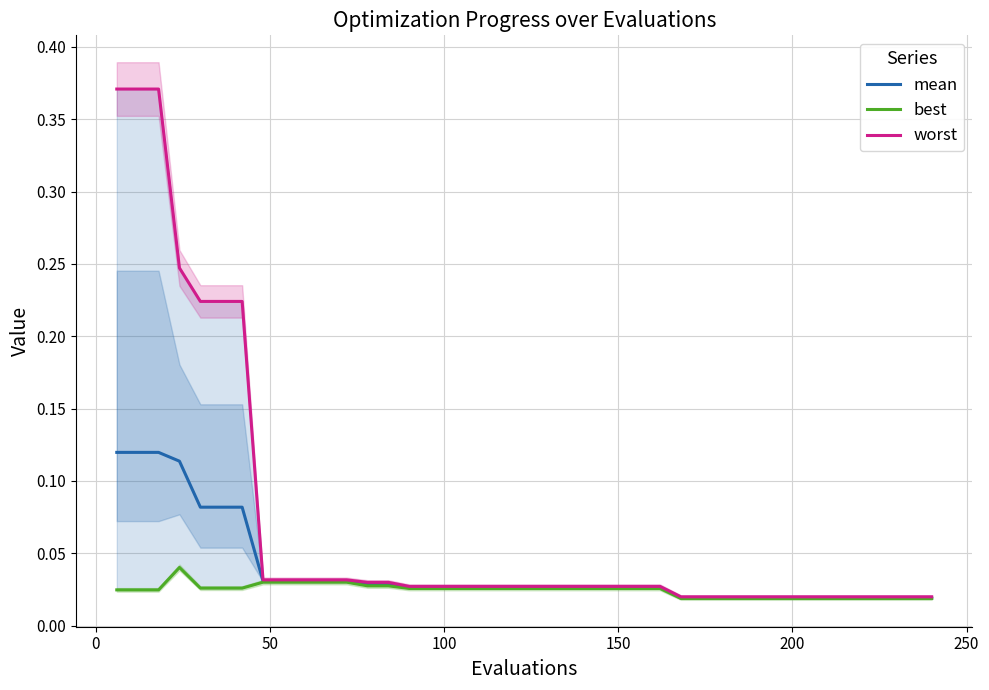

True or false: worst and best cross at least once.

False